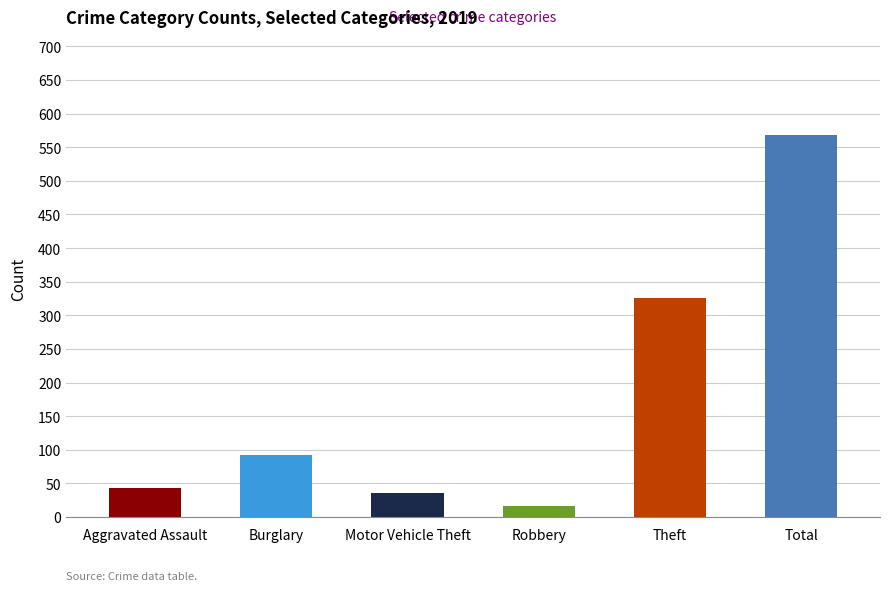

Is it true that the value at Burglary is 51?

False